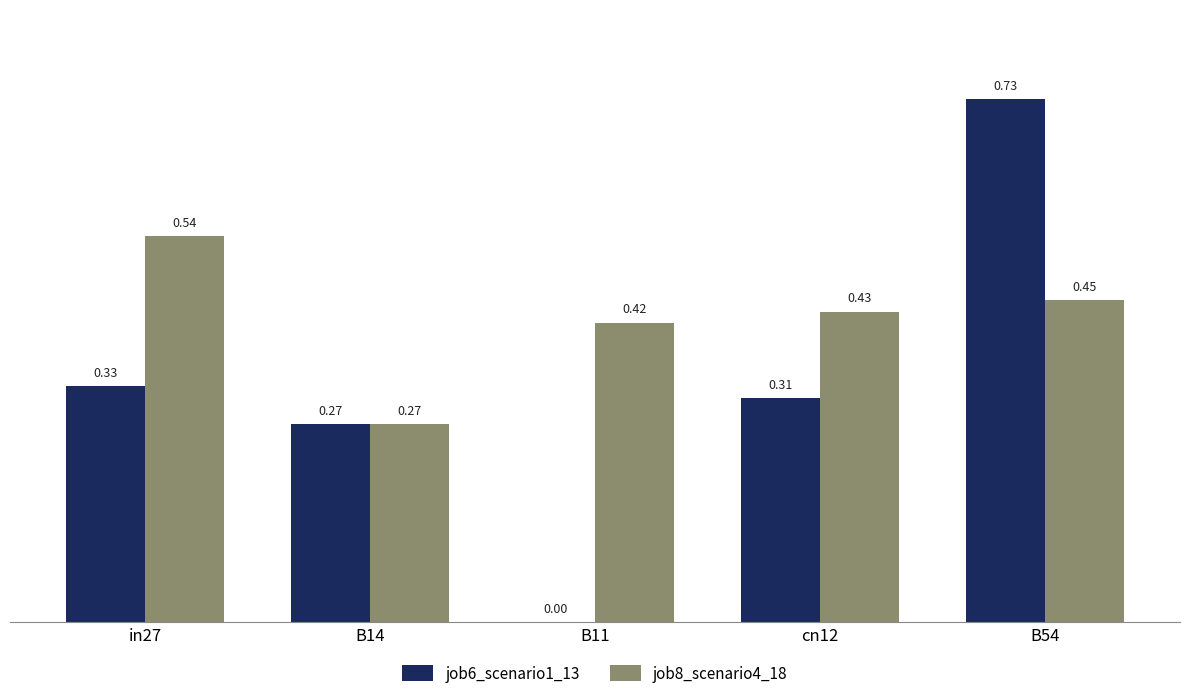

Between cn12 and B54, which series saw the biggest shift?

job6_scenario1_13